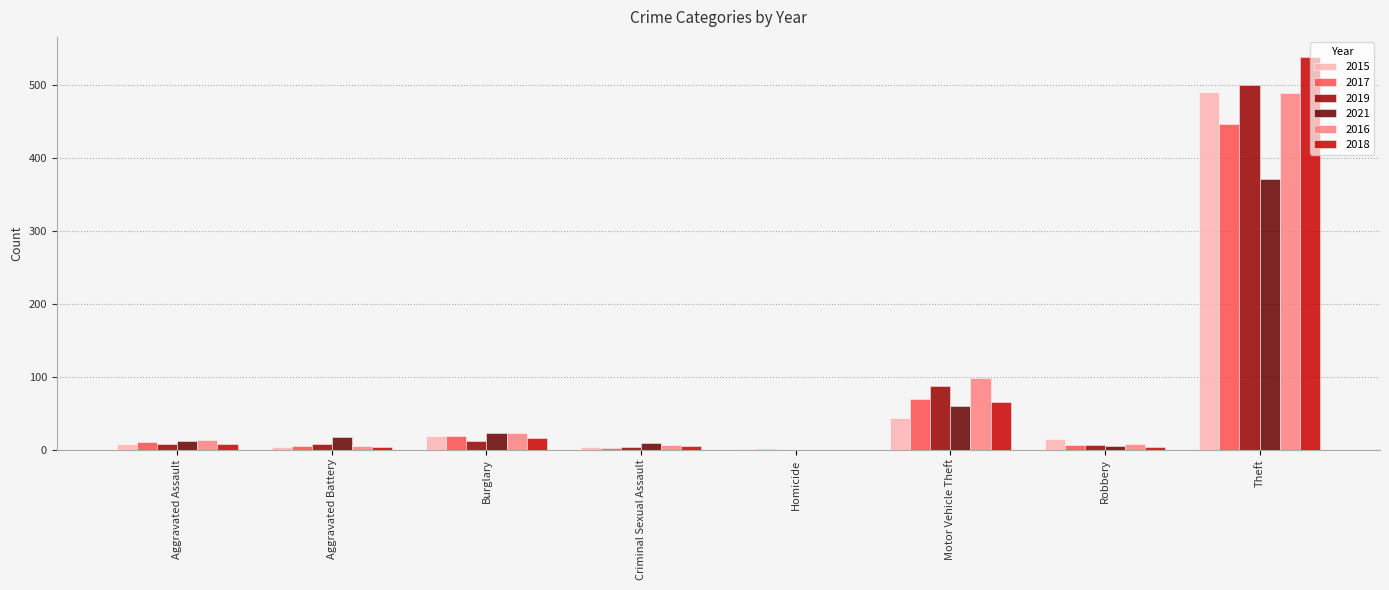

Are the bars horizontal?

No